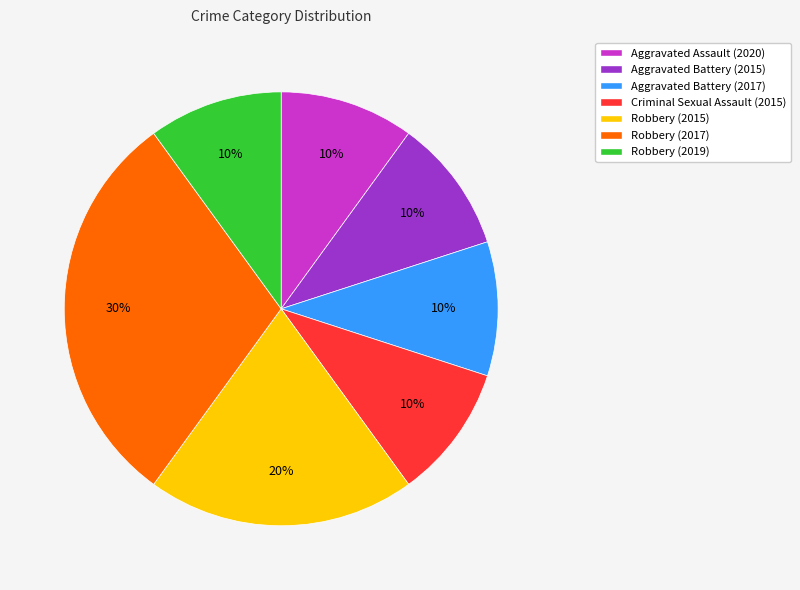

The Aggravated Battery (2015) slice represents 1% of the pie. True or false?

False